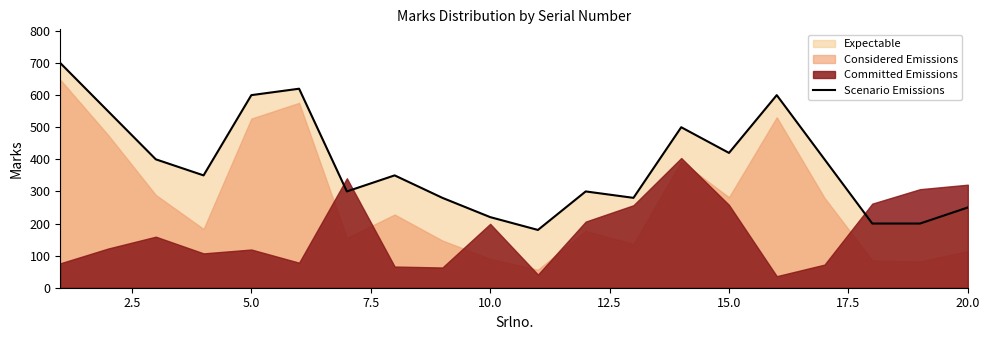

The Scenario Emissions series shows 448 at 20.0. True or false?

False